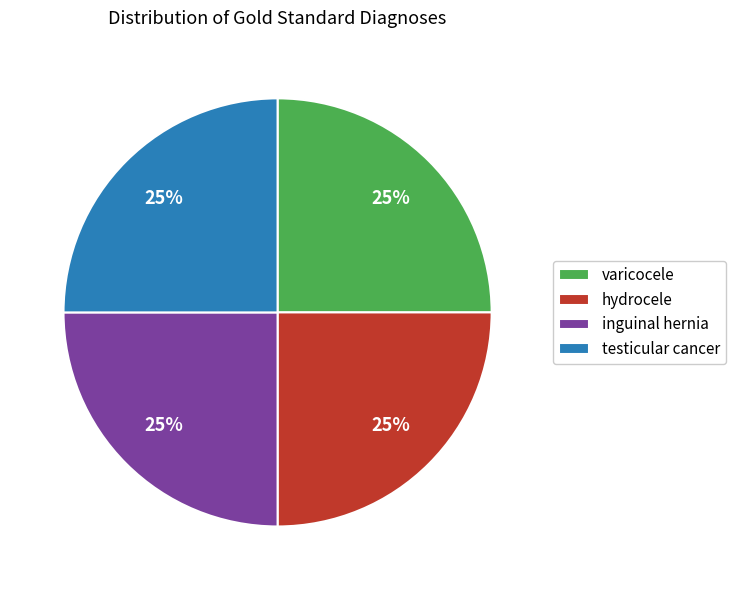

To the nearest percent, what is the combined percentage of inguinal hernia and hydrocele?

50%